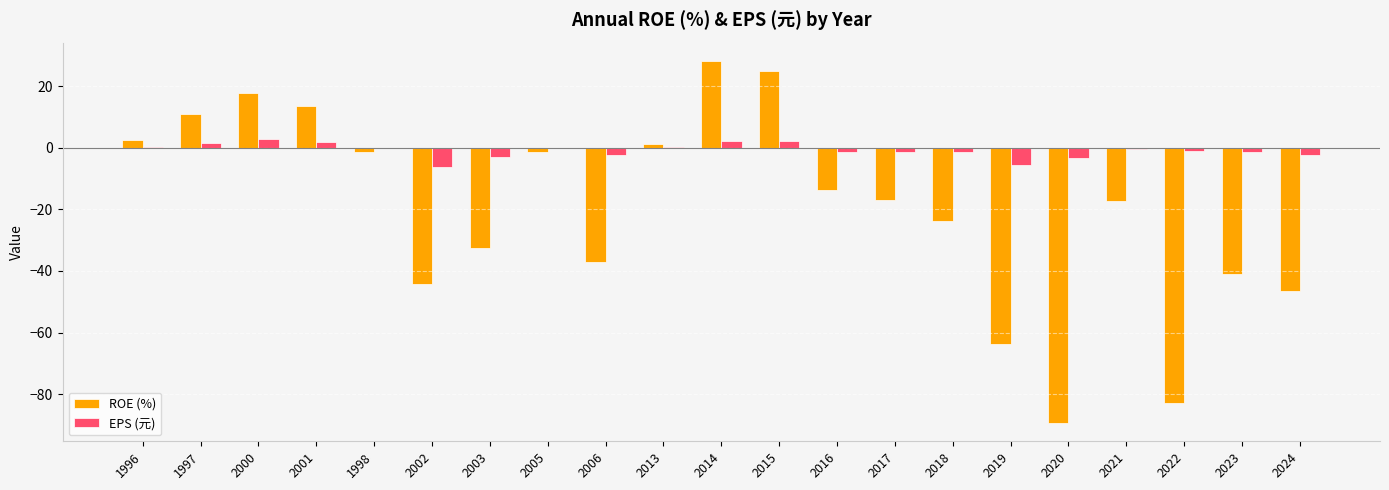

Is it true that ROE (%) equals -44.1 at 2002?

True